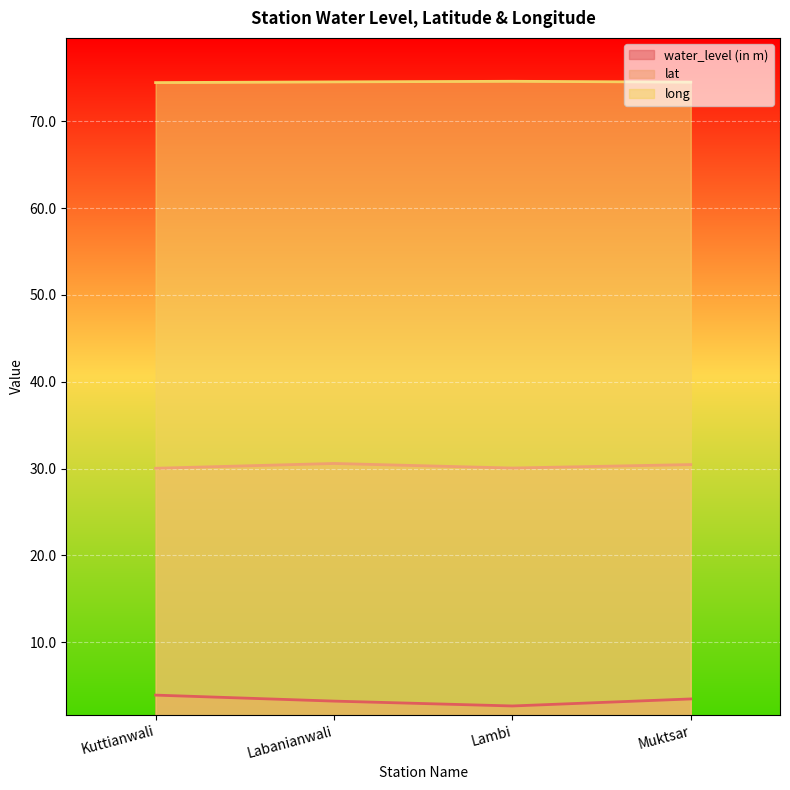

Rank the categories by lat value from highest to lowest.

Labanianwali, Muktsar, Lambi, Kuttianwali